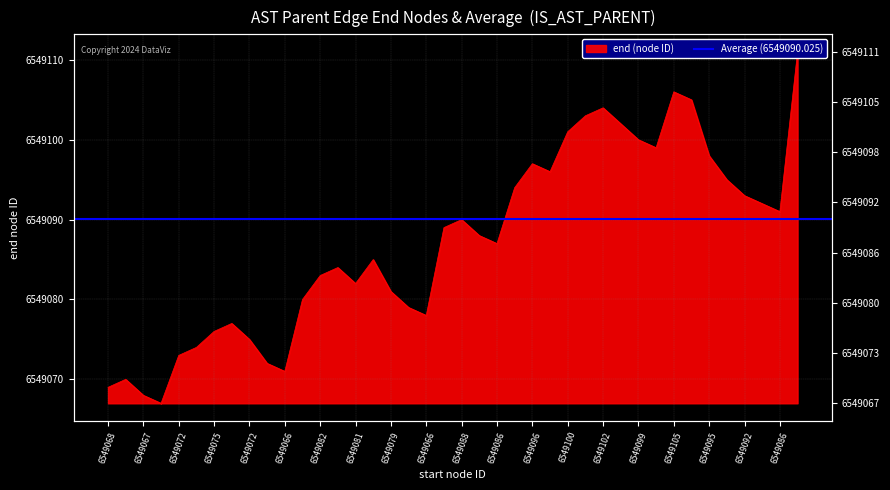

Where is the data nearest to the value 6549089?

6549088